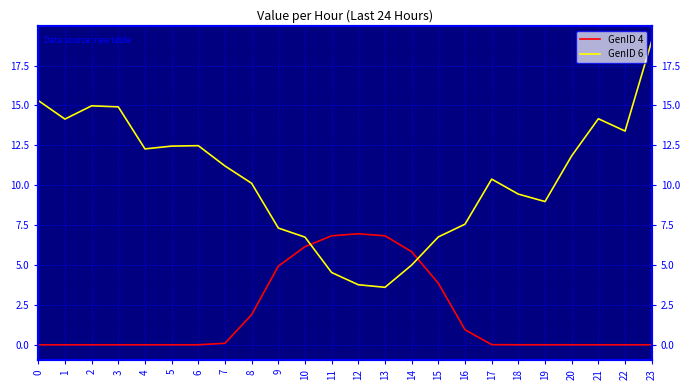

How many interior local peaks does the GenID 6 series have?

4